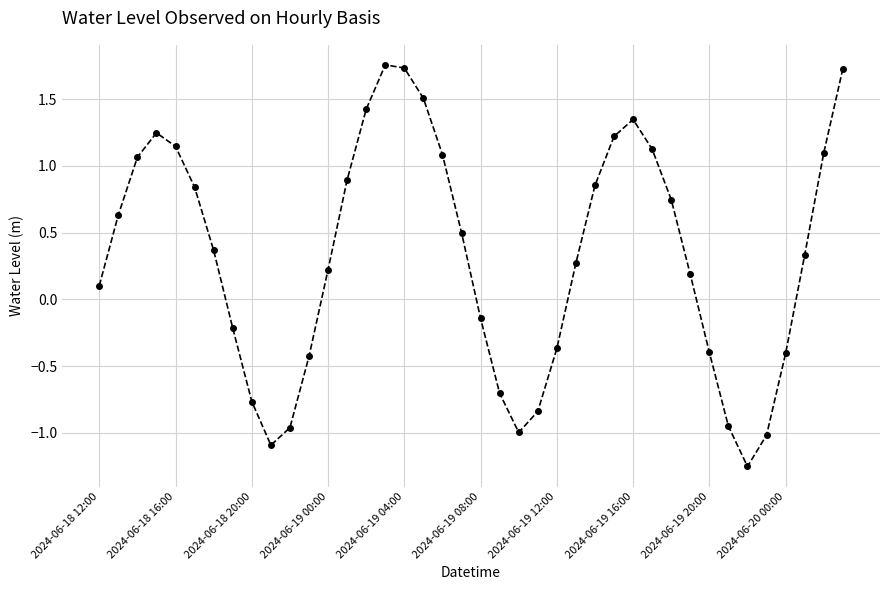

True or false: there are more than 1 points higher than both neighbors.

True